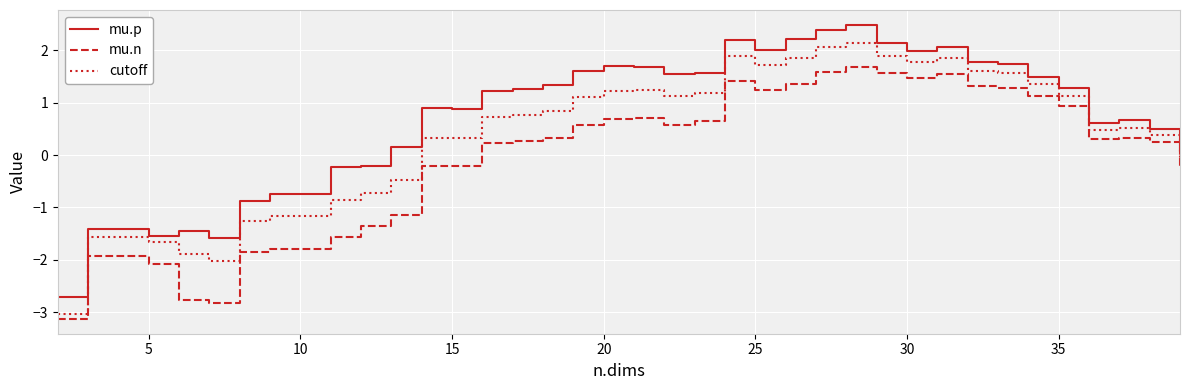

What is the average value of the mu.n series?

-0.1